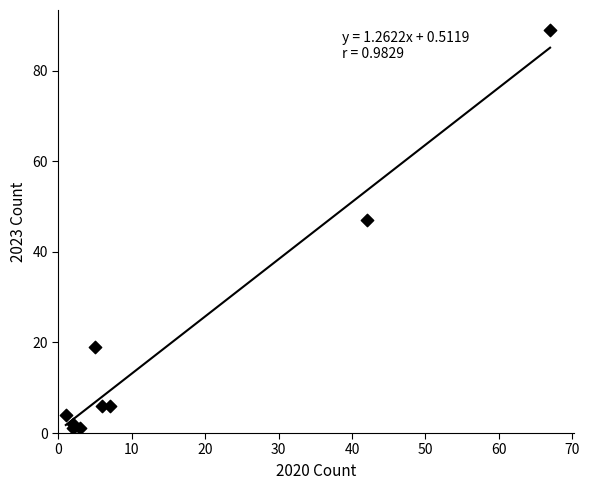

What Y value in the scatter plot is closest to 45?

47